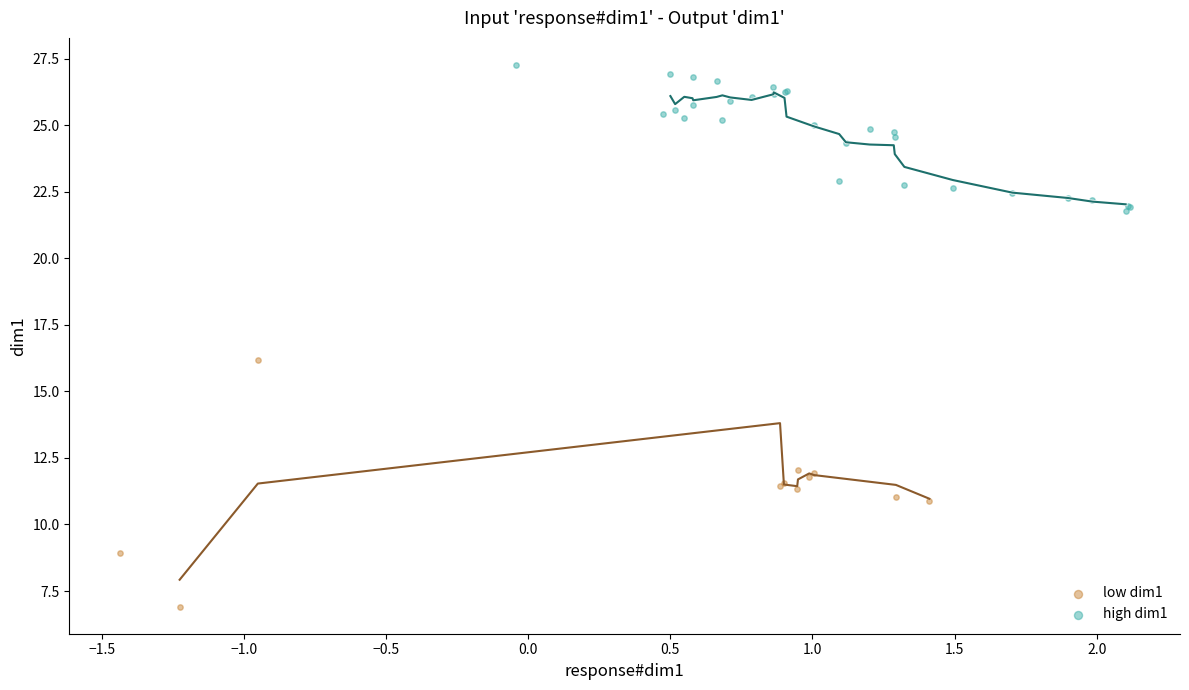

Which series contains the lowest Y value?

low dim1